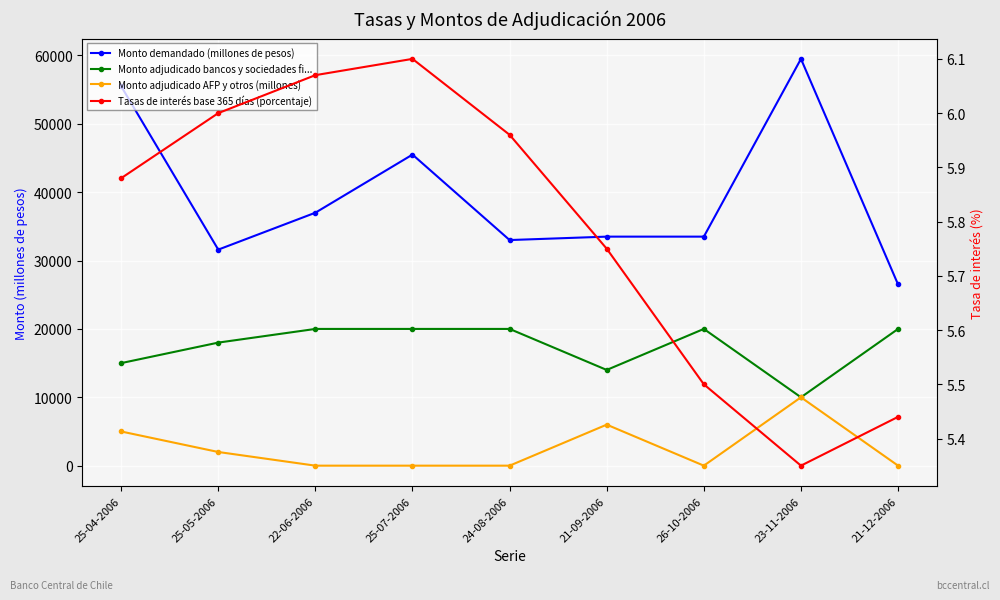

True or false: Monto adjudicado bancos y sociedades fi... and Monto adjudicado AFP y otros (millones) intersect in this chart.

False